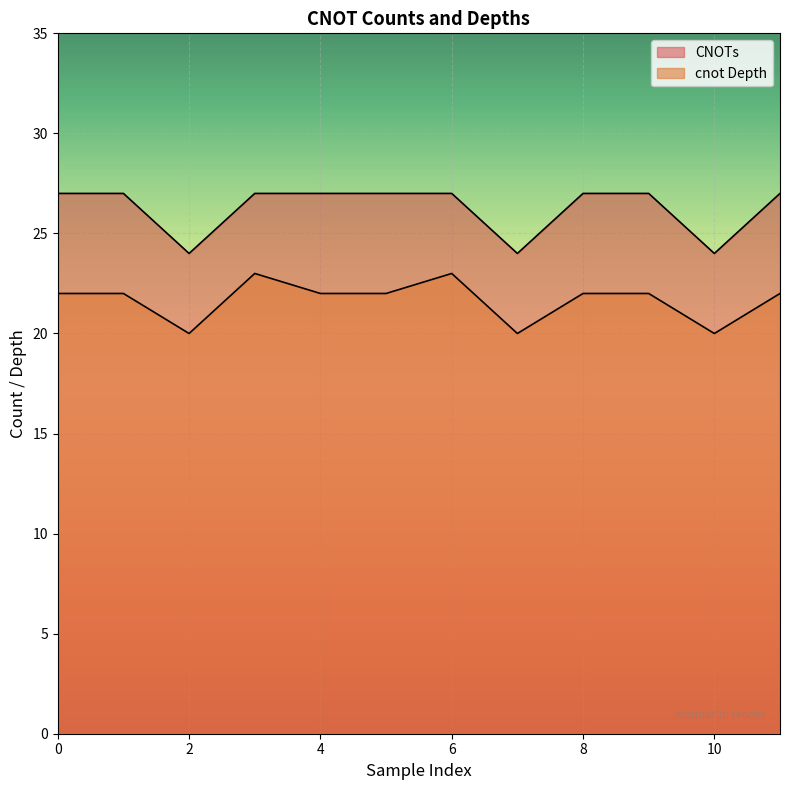

At which label is cnot Depth closest to 21?

4